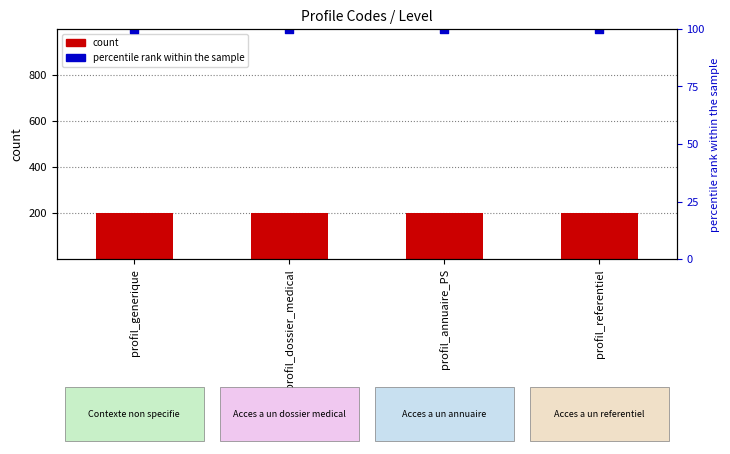

Which series reaches the minimum Y coordinate?

percentile rank within the sample